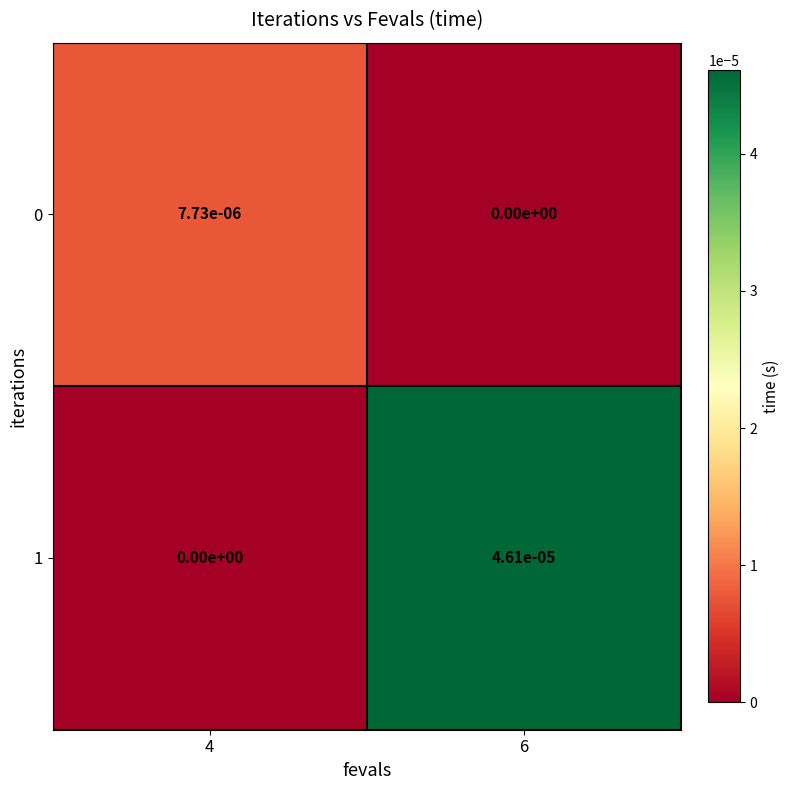

At which category is the sum across all series the highest?

6